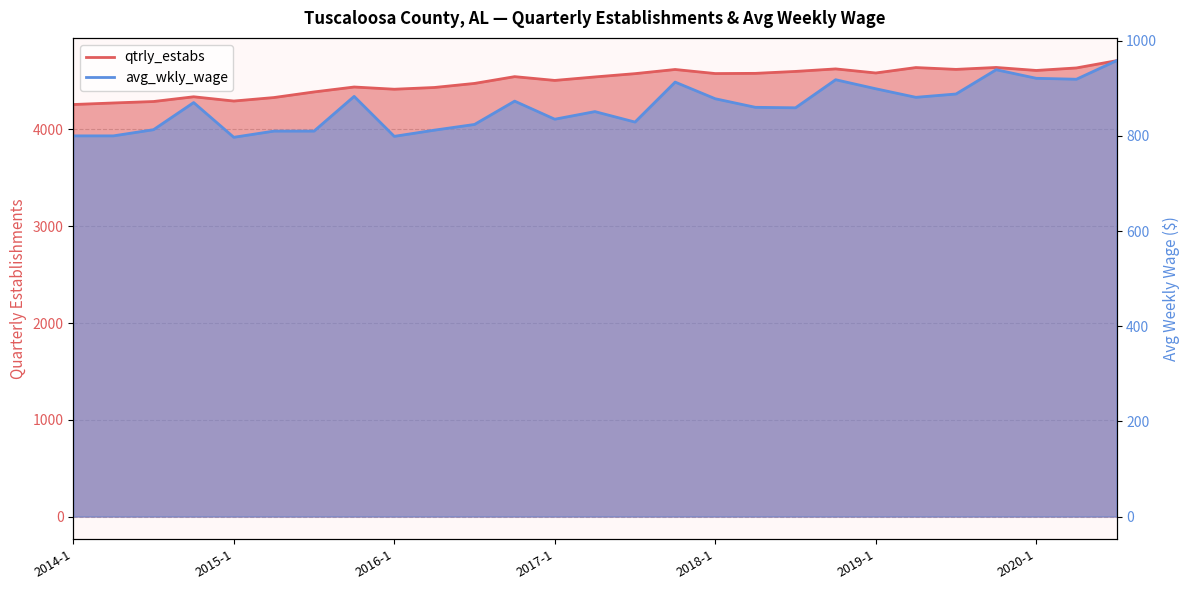

Which series has the widest spread of values?

qtrly_estabs